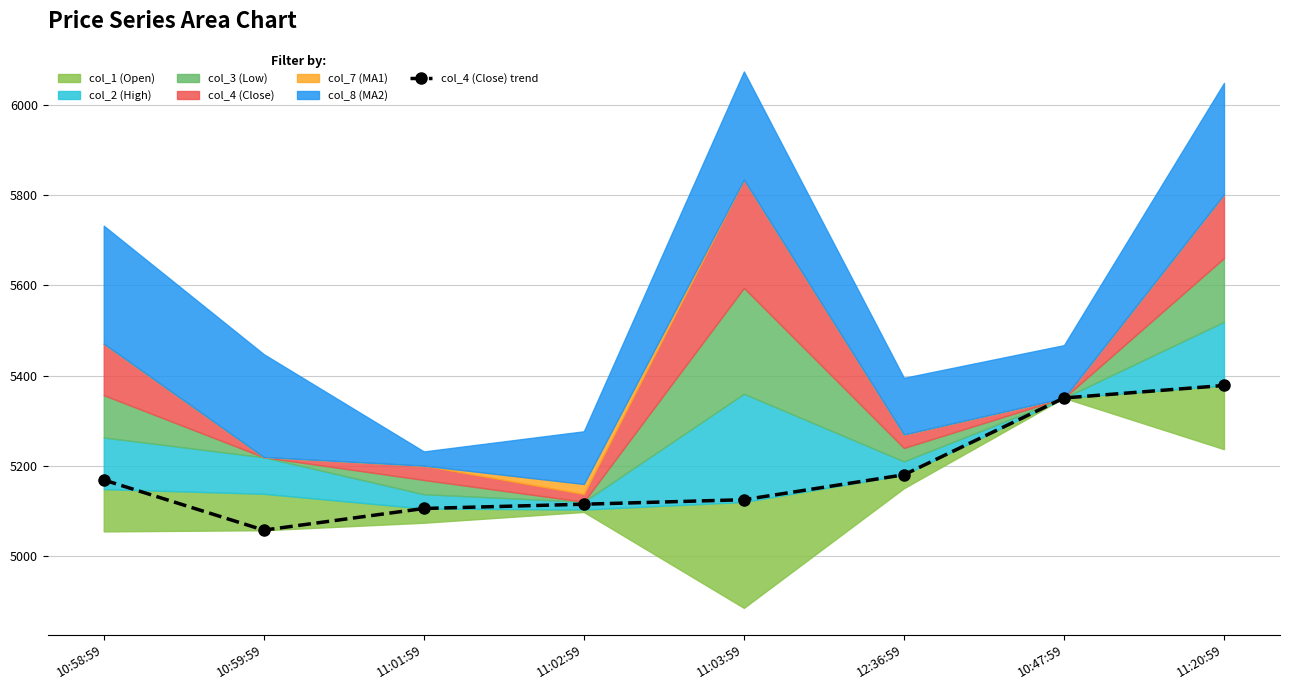

What is the change in value from 10:58:59 to 10:47:59?

+181.6